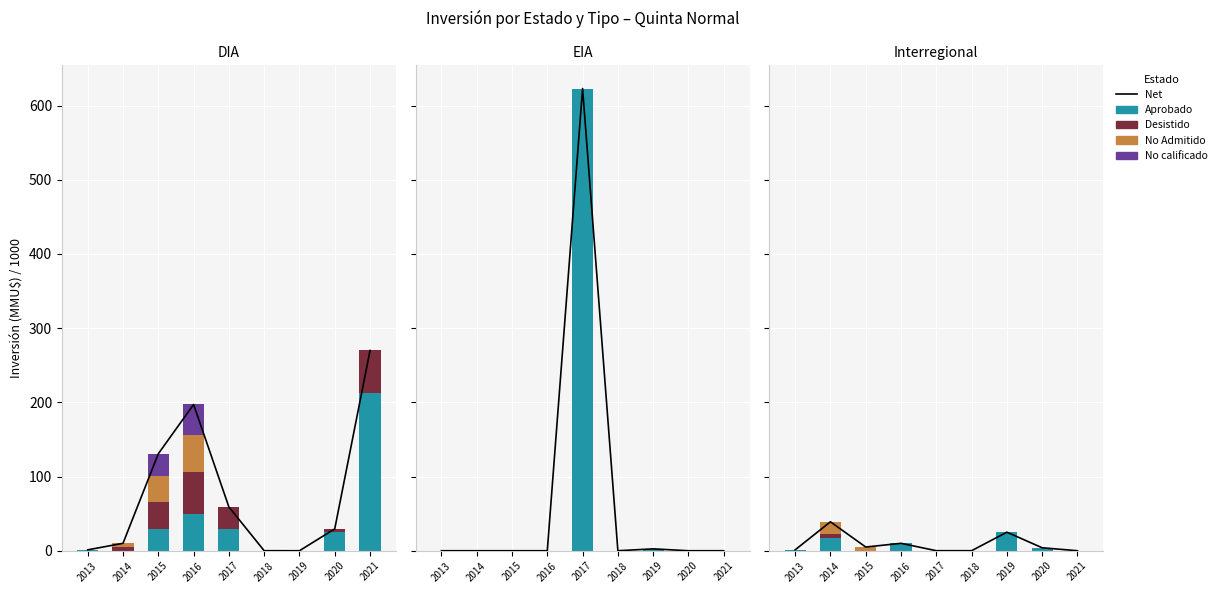

What is the value of the Desistido bar at the 8th from the left?

4.5